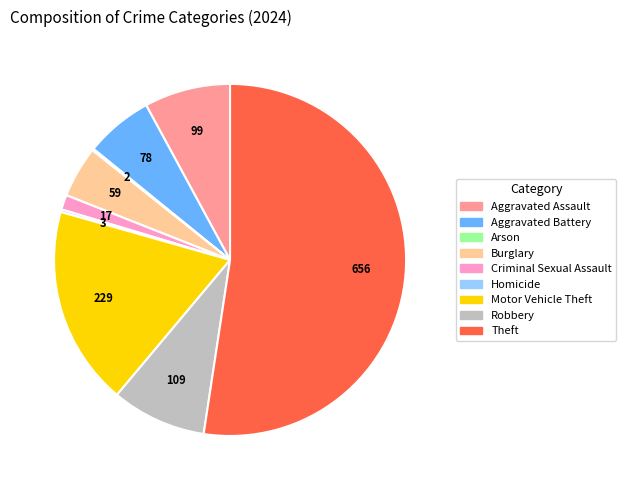

Which slice is the largest?

Theft